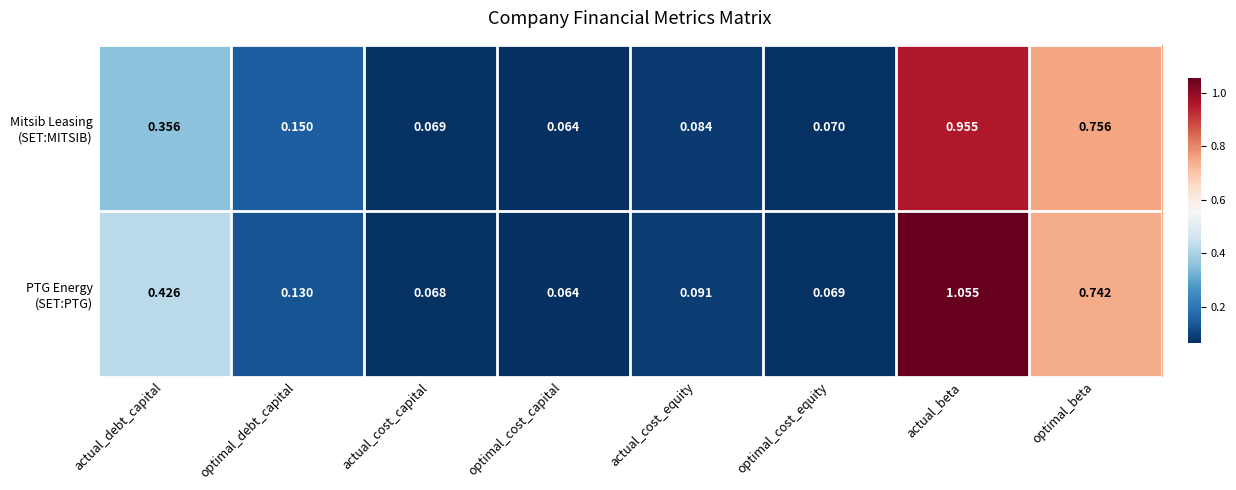

At which category is the sum across all series the highest?

actual_beta